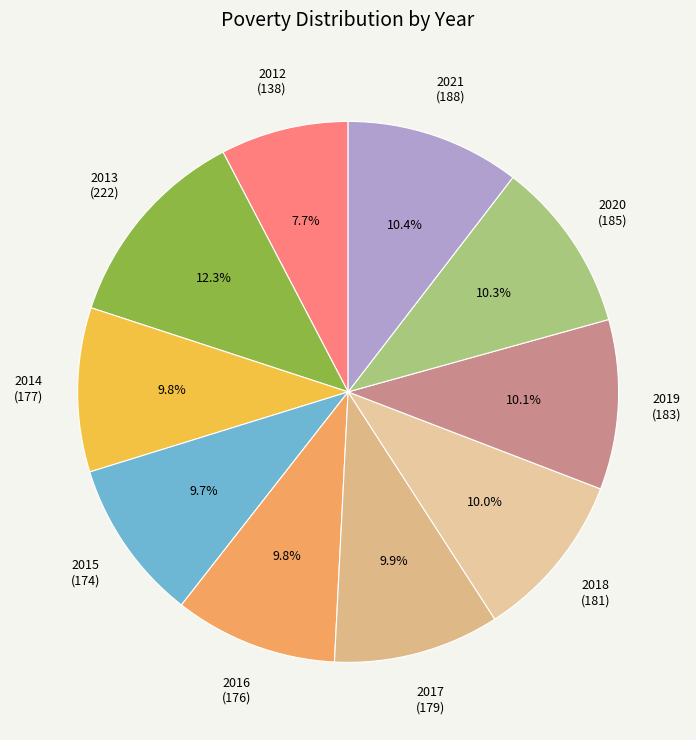

How many segments does this pie chart have?

10